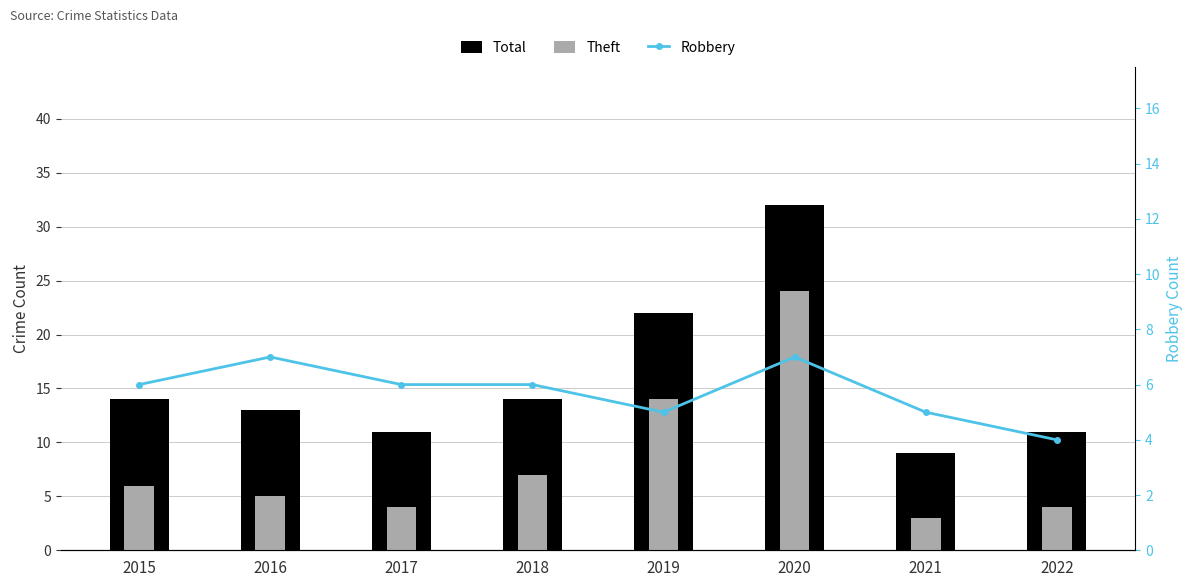

Does the chart contain stacked bars?

No